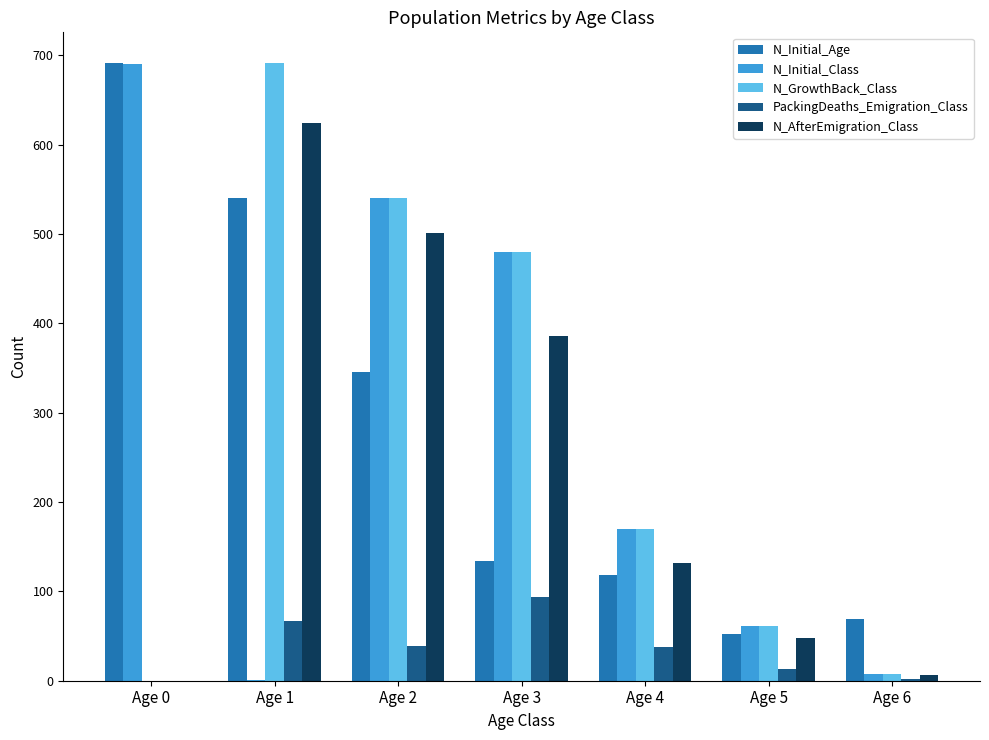

At which label is N_GrowthBack_Class closest to 345?

Age 3